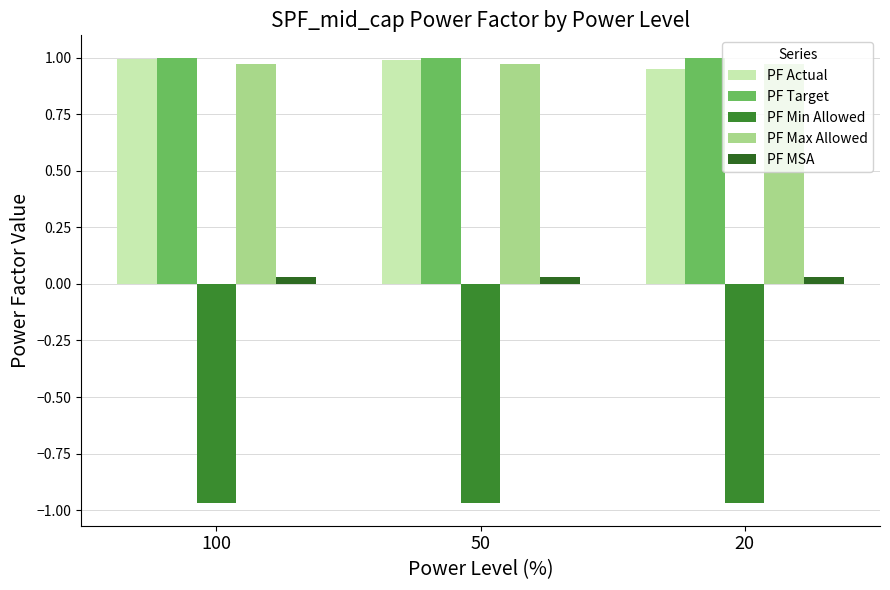

Which label corresponds to the smallest value in the chart?

100